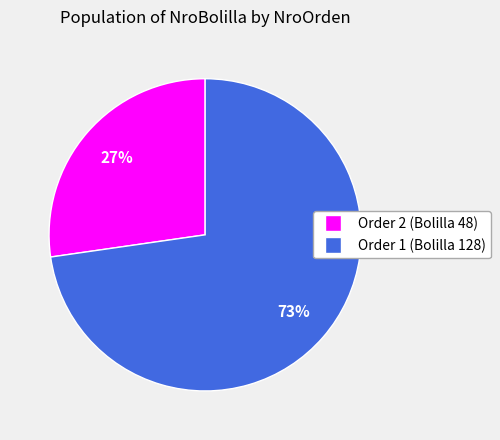

Do Order 1 (Bolilla 128) and Order 2 (Bolilla 48) together represent more than half of the pie?

Yes